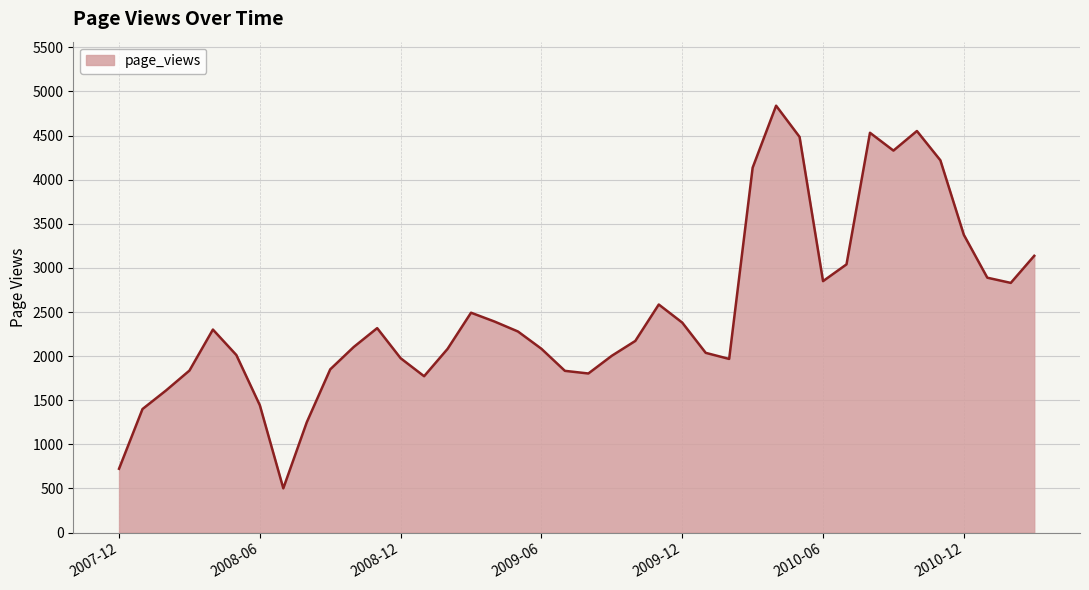

Count the number of categories in the chart.

40